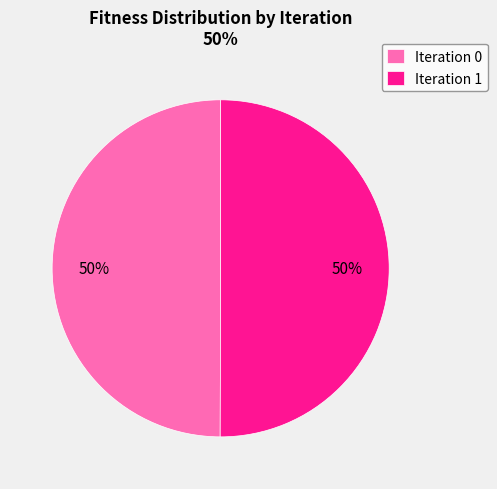

What is the ratio of the value at Iteration 1 to the value at Iteration 0?

1.0